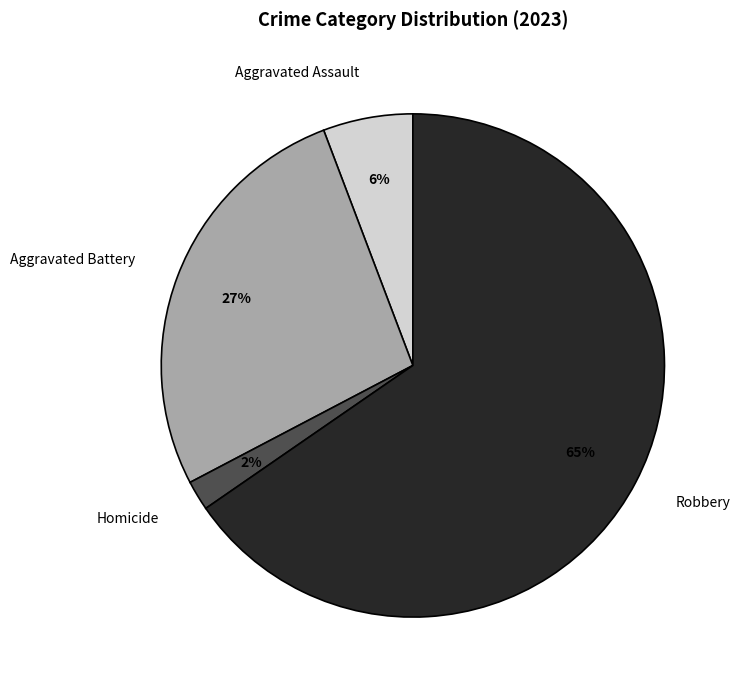

Which category has the biggest portion of the pie?

Robbery